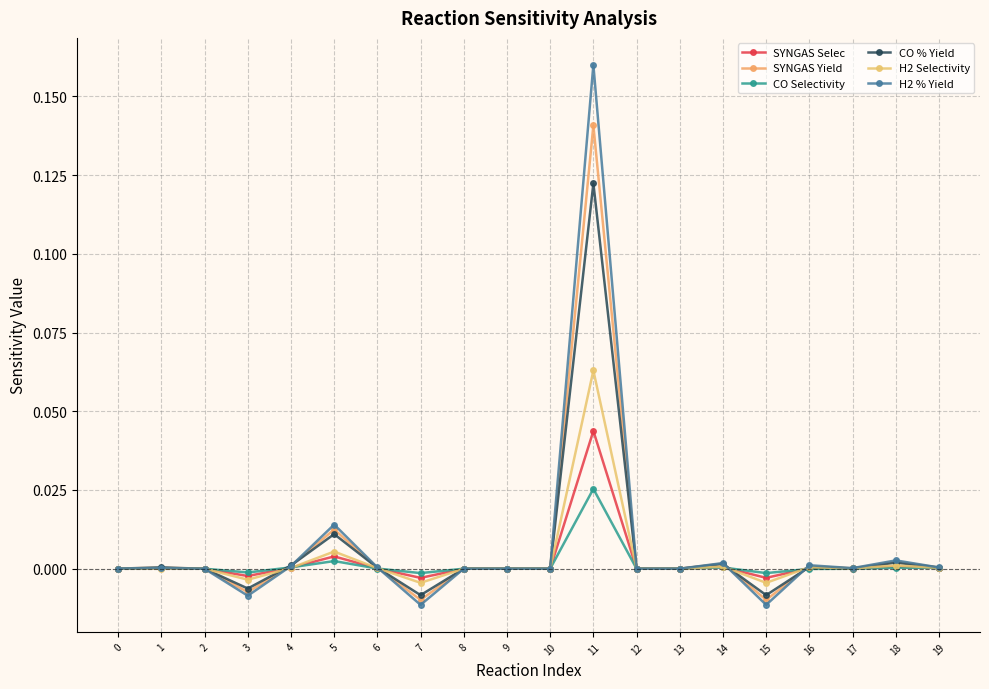

What is the difference between the maximum and minimum values in the H2 % Yield series?

0.2